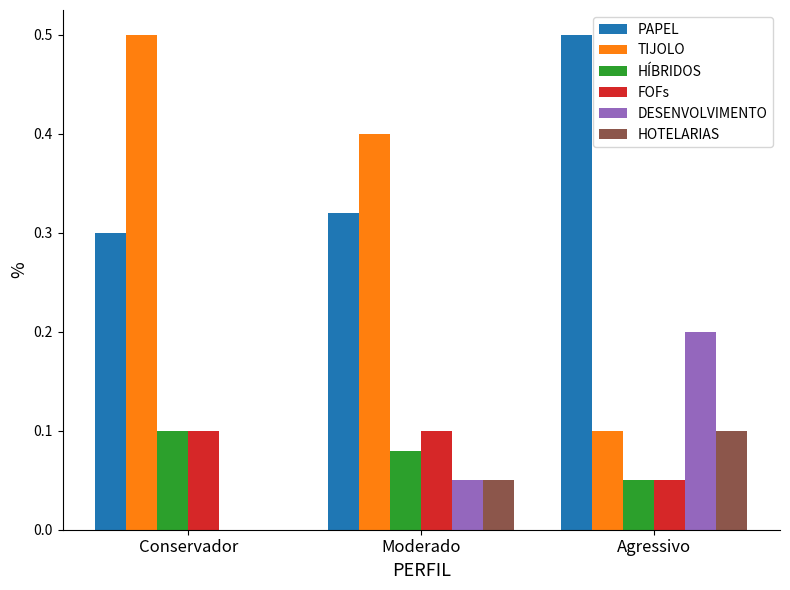

Read the TIJOLO value at Moderado.

0.4